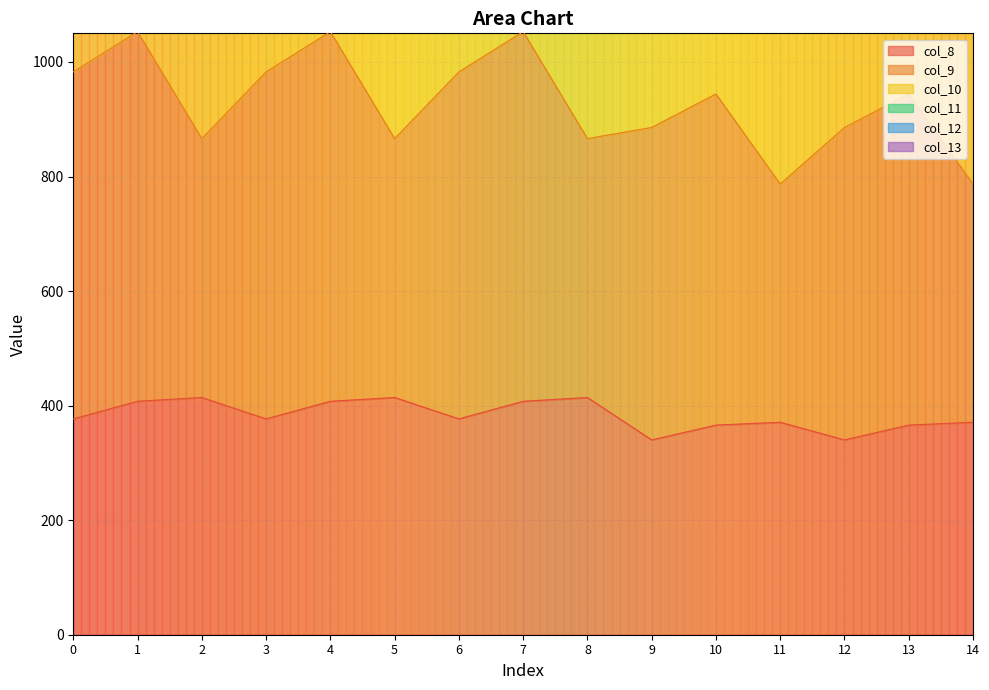

How many data points in col_12 are above 2435?

8